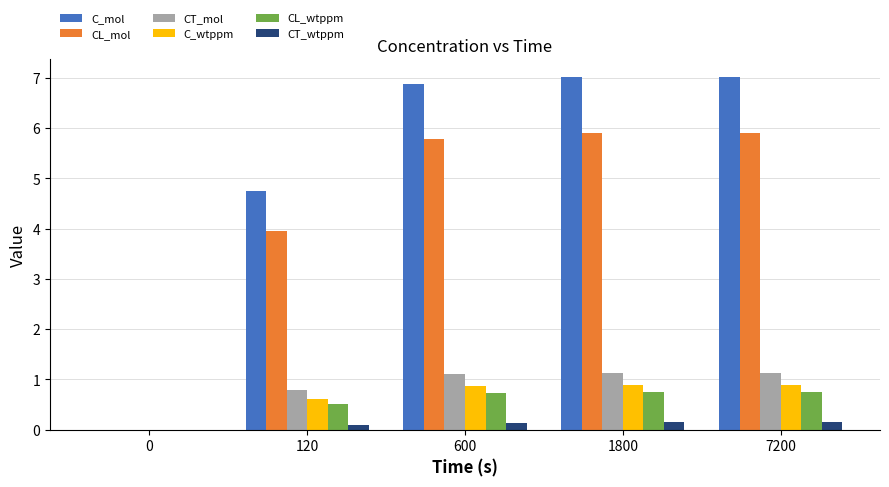

What is the approximate value of CT_wtppm at 120?

0.1